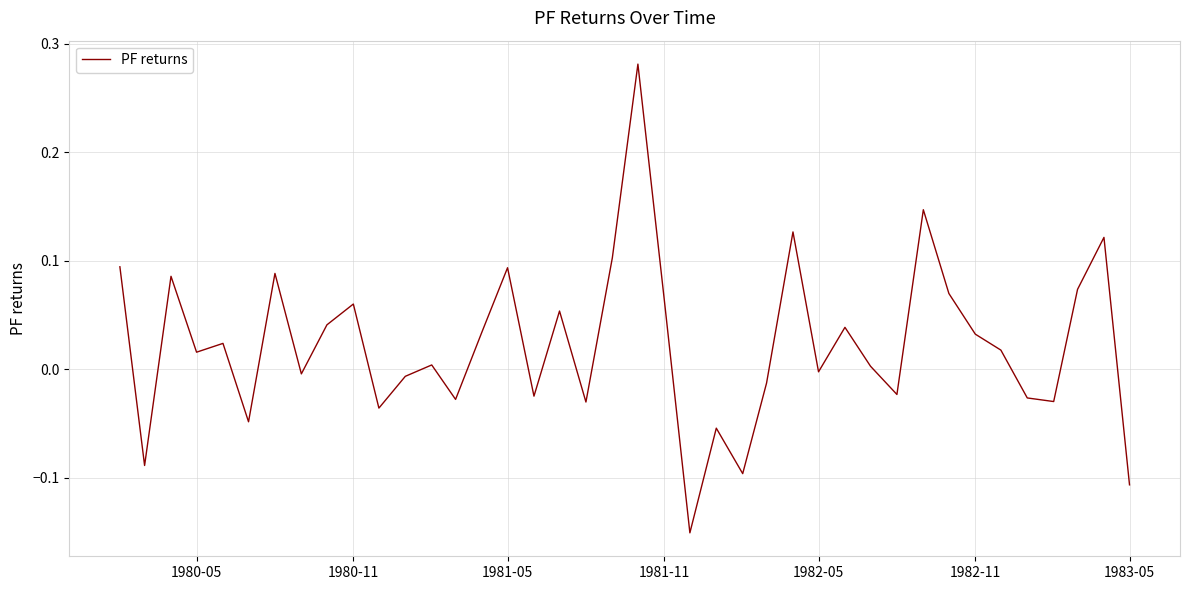

What is the difference between the maximum and minimum values?

0.4